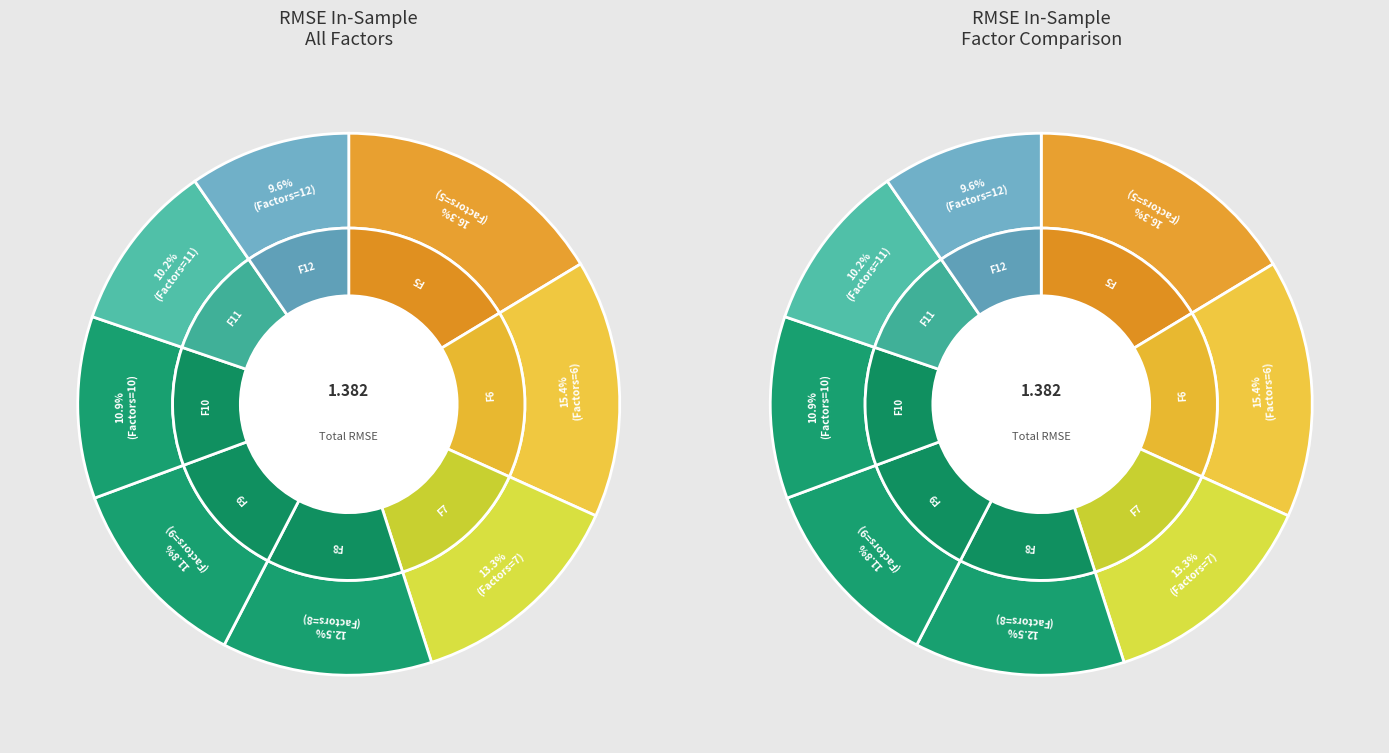

Does any single category account for the majority?

No